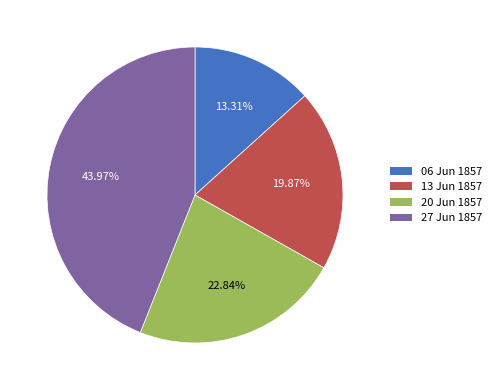

Which has a higher value, 43.97% or 19.87%?

43.97%